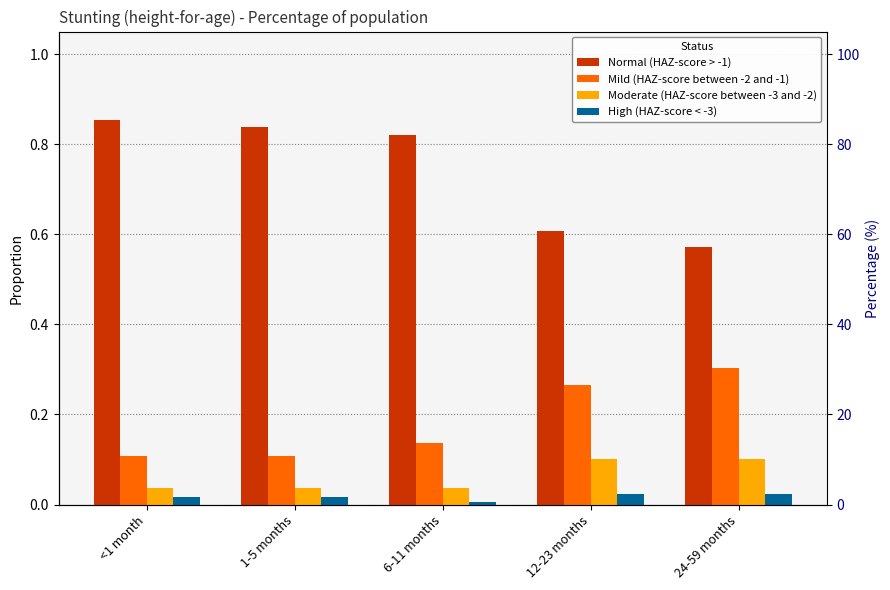

What is the label of the 2nd bar from the right?

12-23 months